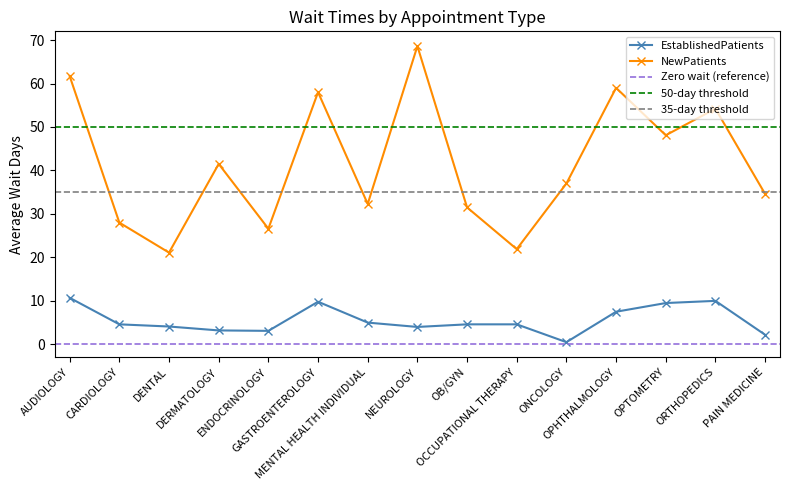

What is the difference between the maximum and second lowest values in the EstablishedPatients series?

8.5